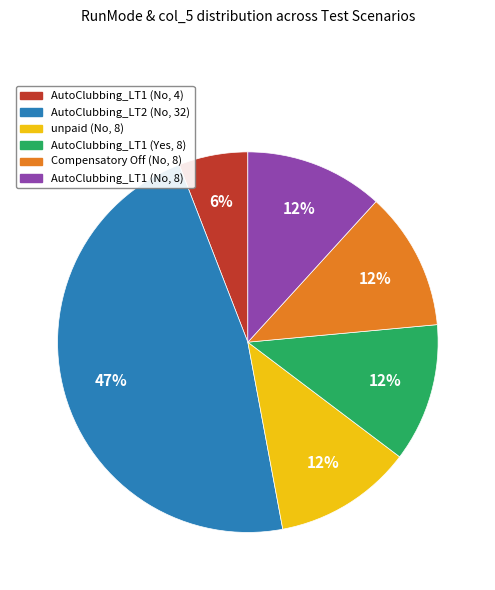

What is the largest slice in the pie chart?

AutoClubbing_LT2 (No, 32)